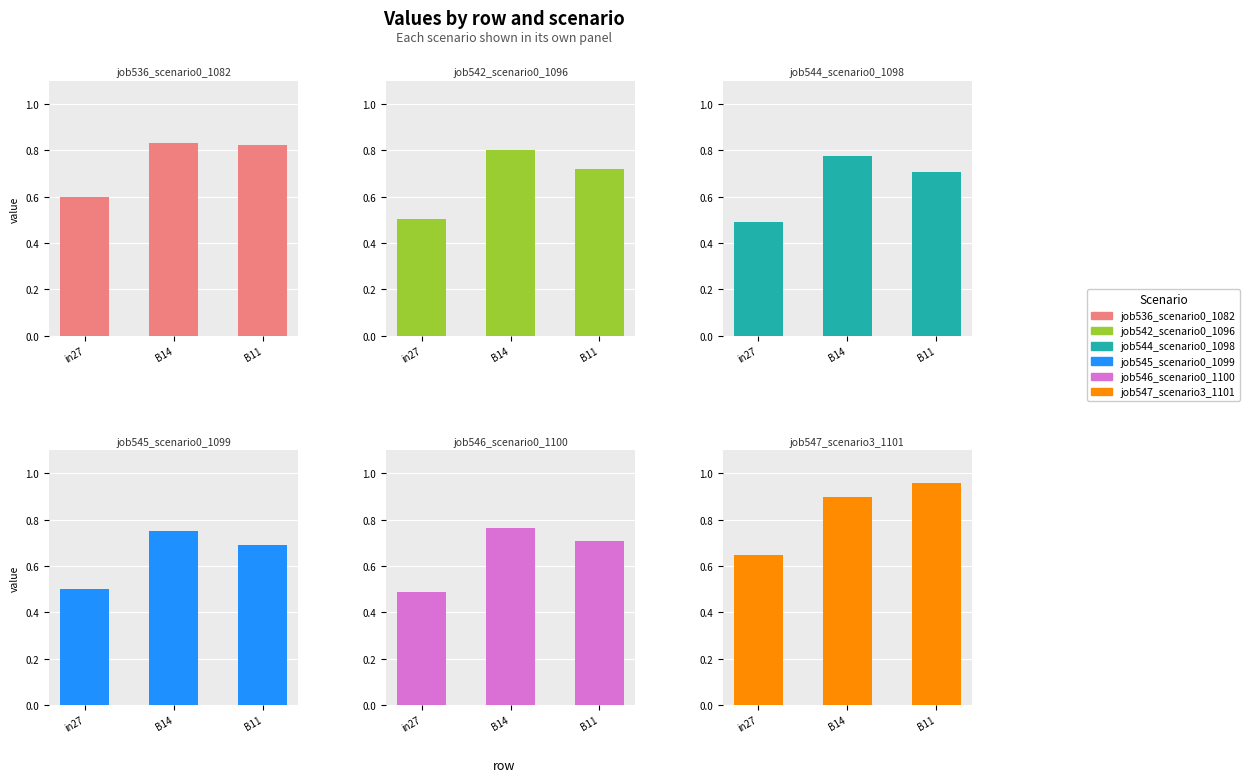

List the labels in order of job545_scenario0_1099 value, smallest first.

in27, B11, B14